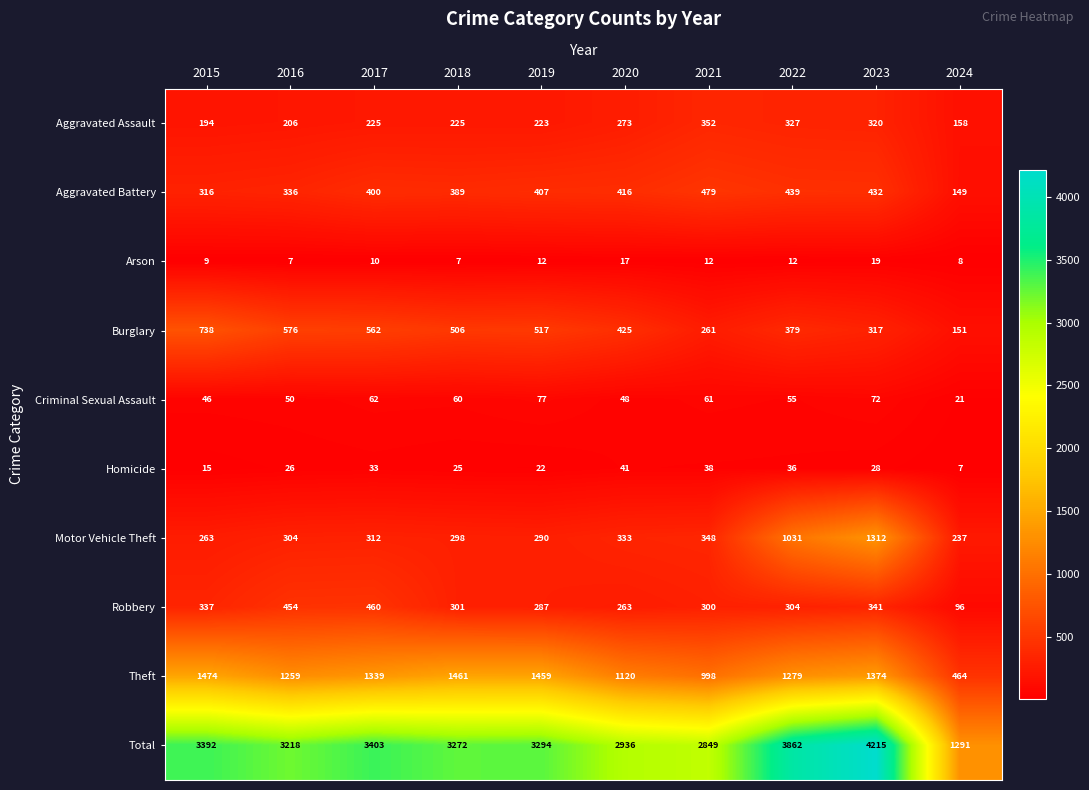

List the series in order of their peak value, lowest first.

Arson, Homicide, Criminal Sexual Assault, Aggravated Assault, Robbery, Aggravated Battery, Burglary, Motor Vehicle Theft, Theft, Total